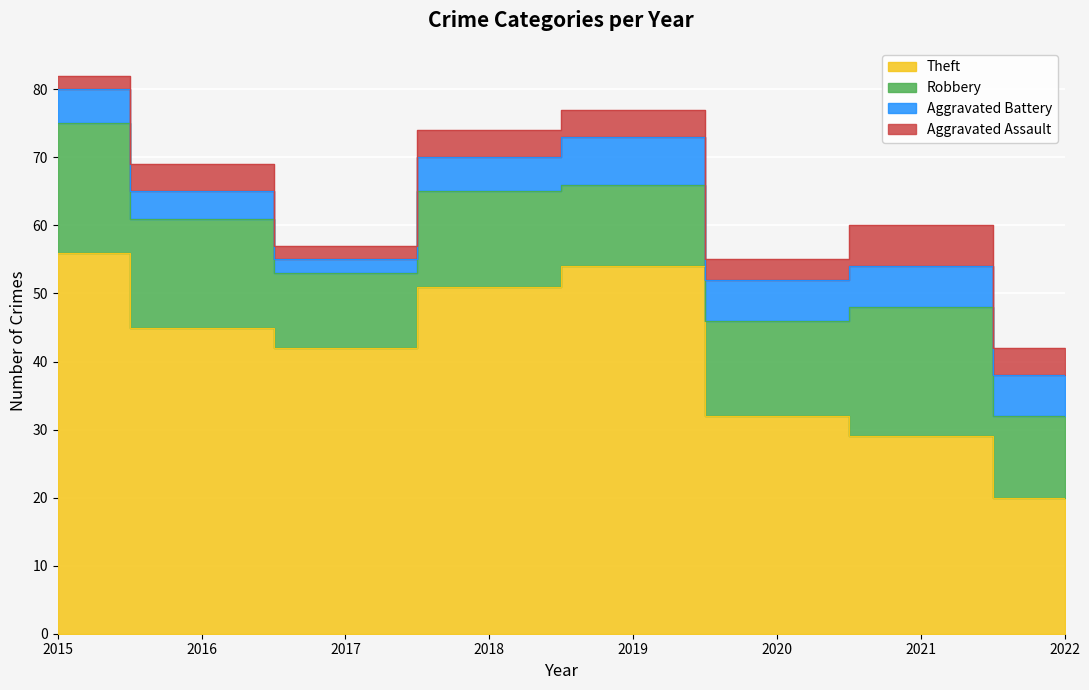

Reading right to left, list all the values displayed in this chart.

Aggravated Assault: 4	6	3	4	4	2	4	2
Aggravated Battery: 6	6	6	7	5	2	4	5
Robbery: 12	19	14	12	14	11	16	19
Theft: 20	29	32	54	51	42	45	56